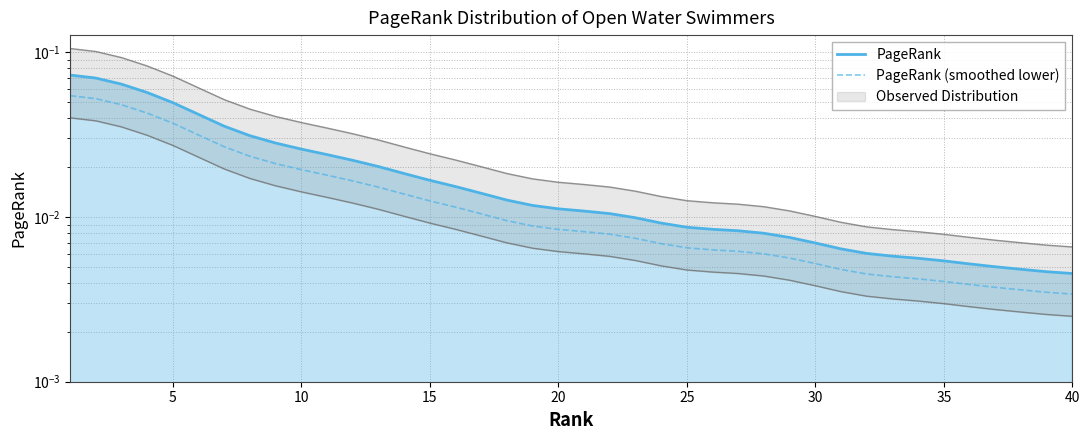

How many lines are shown in the chart?

2